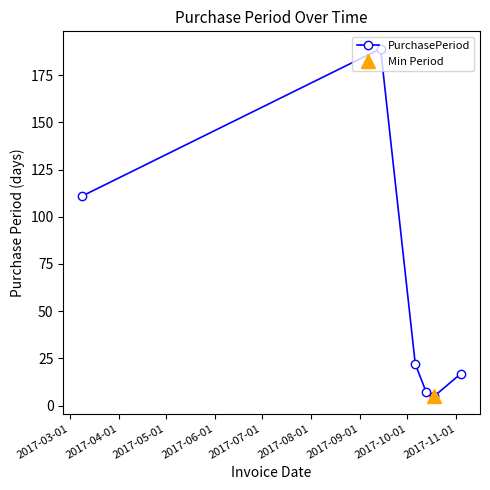

What is the minimum value for PurchasePeriod?

5